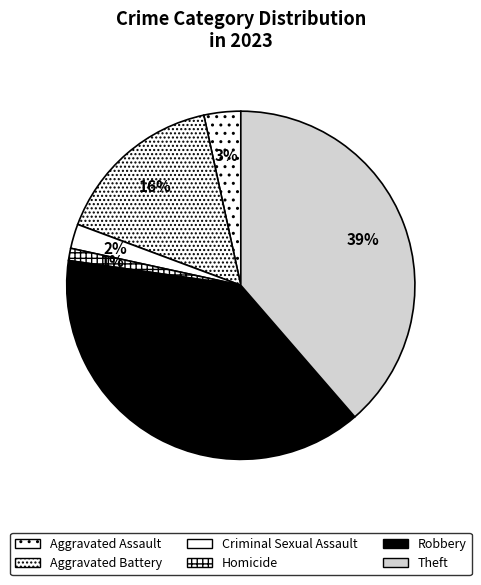

Rank the categories by value from highest to lowest.

Robbery, Theft, Aggravated Battery, Aggravated Assault, Criminal Sexual Assault, Homicide